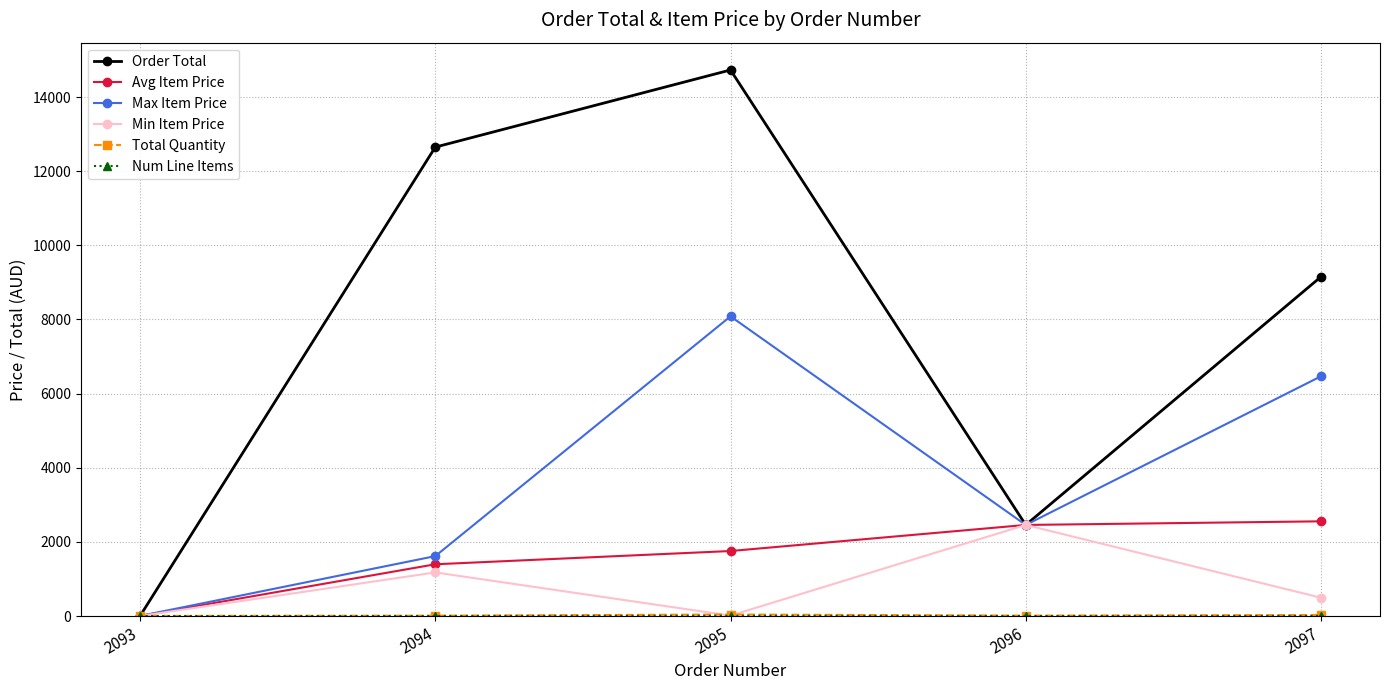

How many lines are shown in the chart?

6